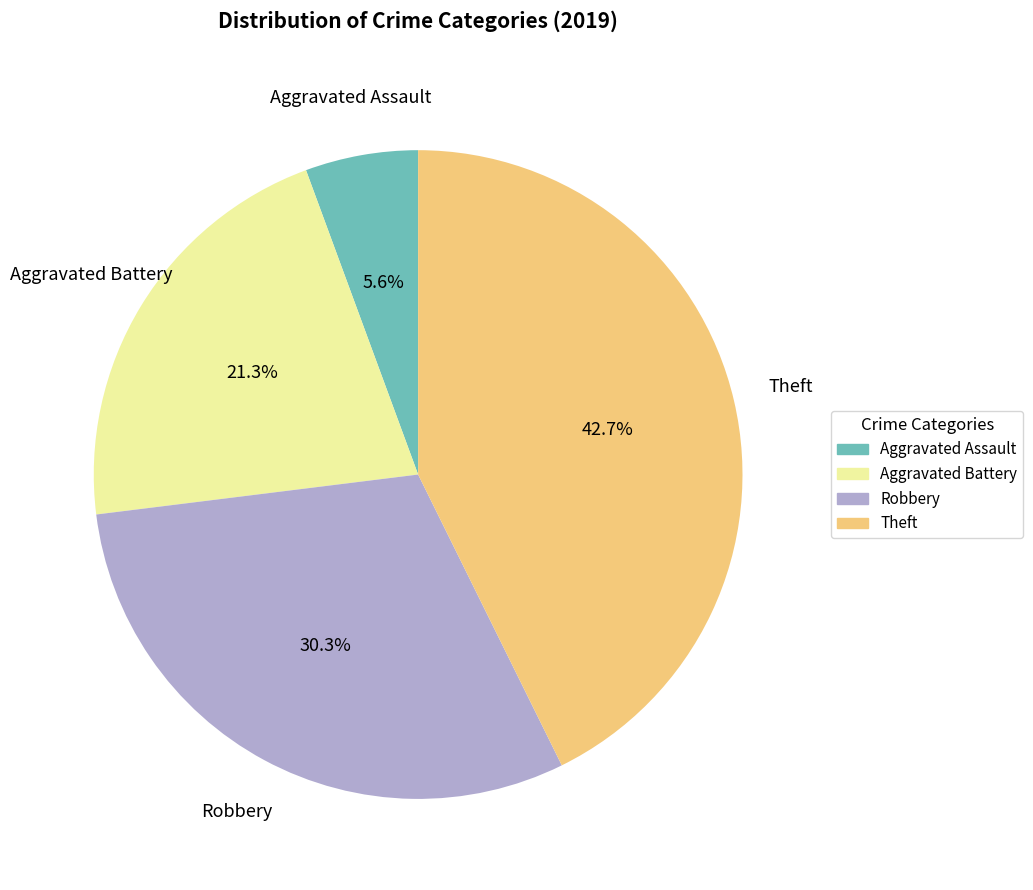

What is the ratio of the value at Aggravated Assault to the value at Robbery?

0.2